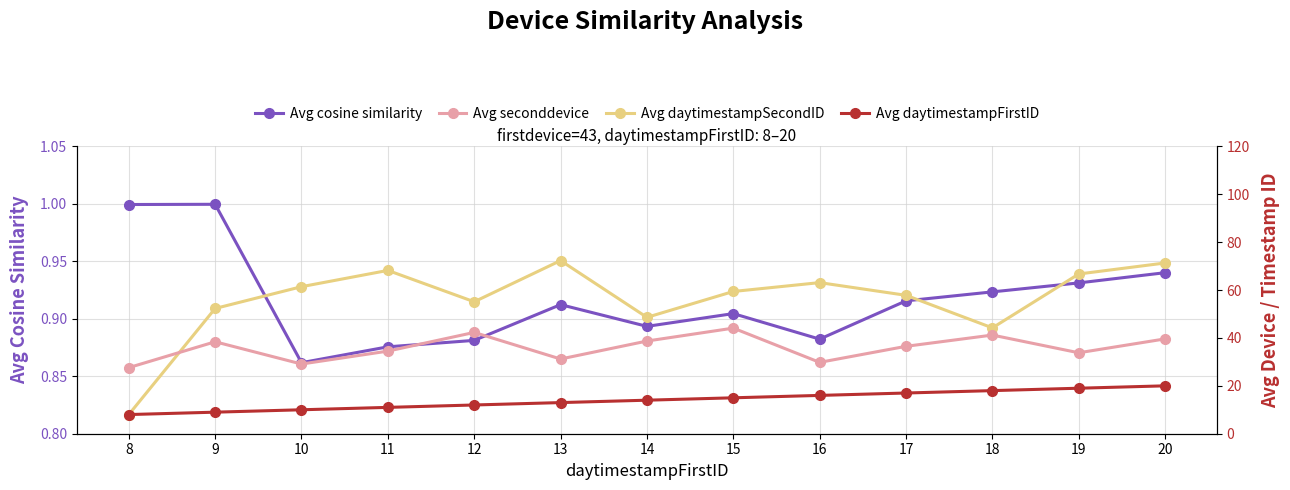

Rank the series at 14 from lowest to highest value.

Avg cosine similarity, Avg daytimestampFirstID, Avg seconddevice, Avg daytimestampSecondID